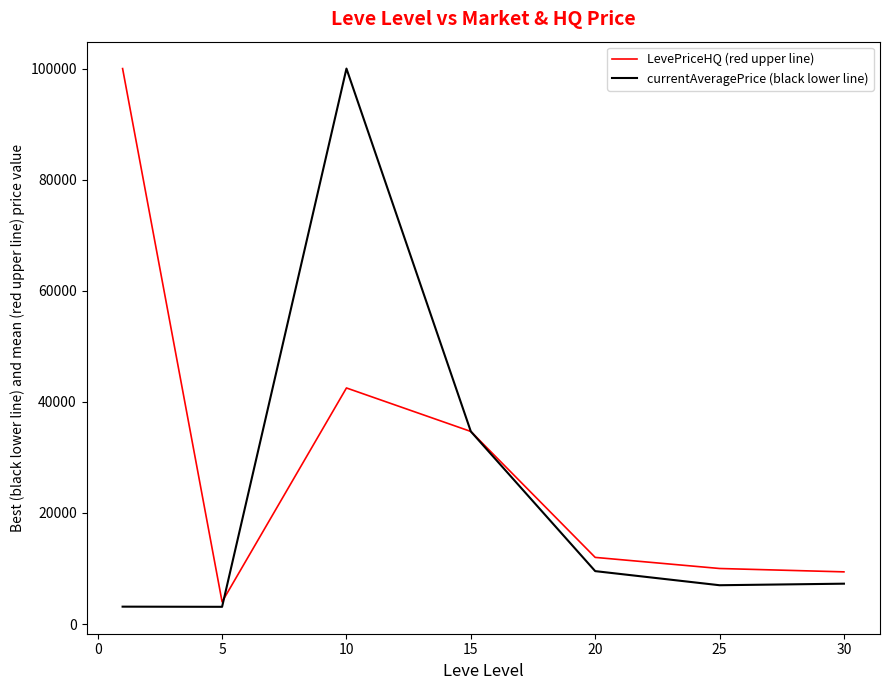

List the series in order of their overall mean, lowest first.

currentAveragePrice (black lower line), LevePriceHQ (red upper line)